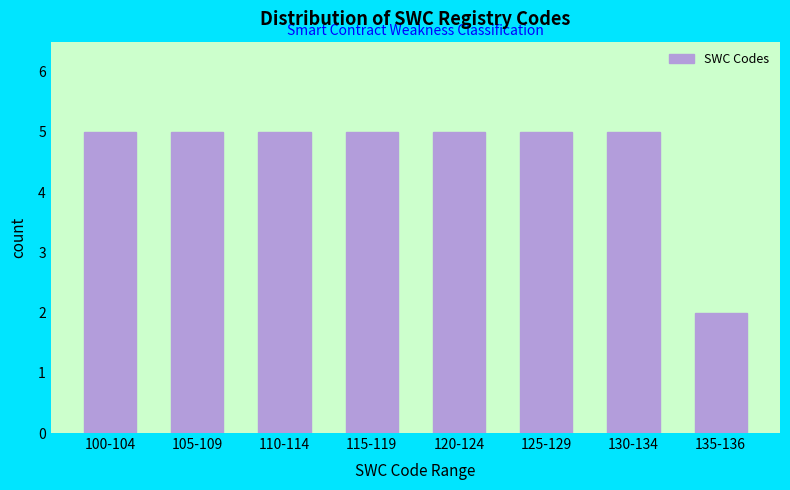

Reading left to right, transcribe all the data shown in this chart.

5	5	5	5	5	5	5	2